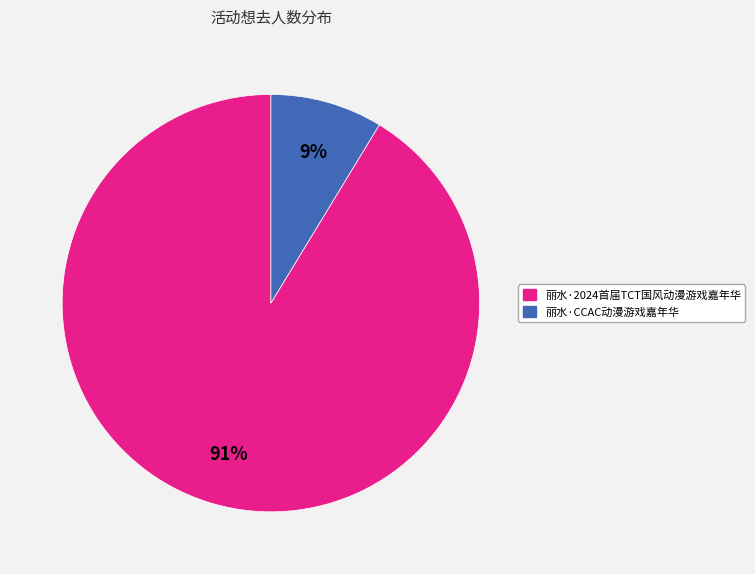

The 丽水·CCAC动漫游戏嘉年华 slice represents 9% of the pie. True or false?

True